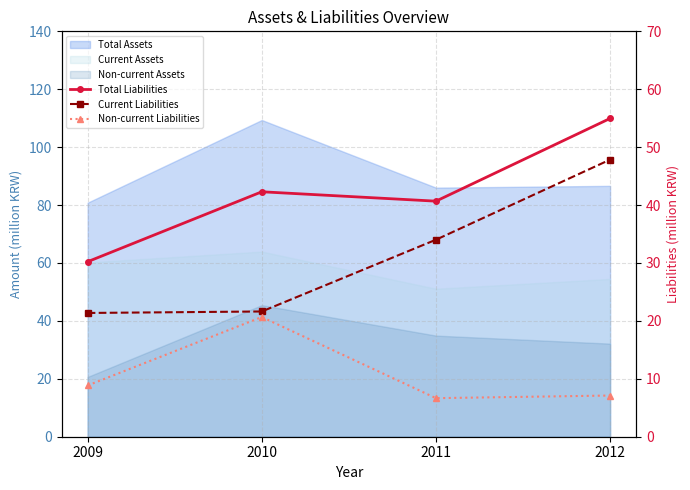

What is the difference between the Non-current Liabilities values at 2009 and 2012?

1.7